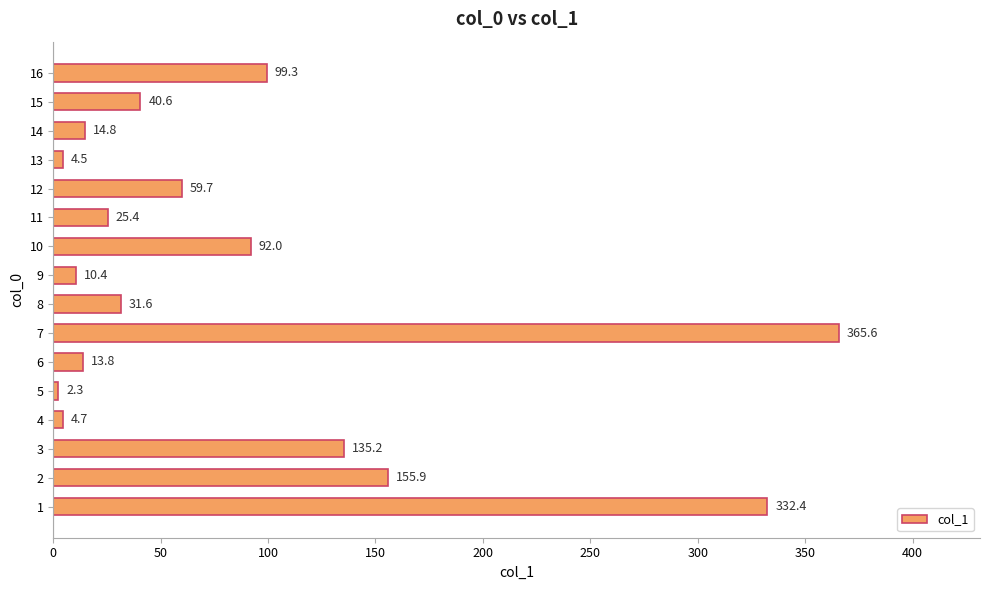

The value at 2 is 155.9. True or false?

True